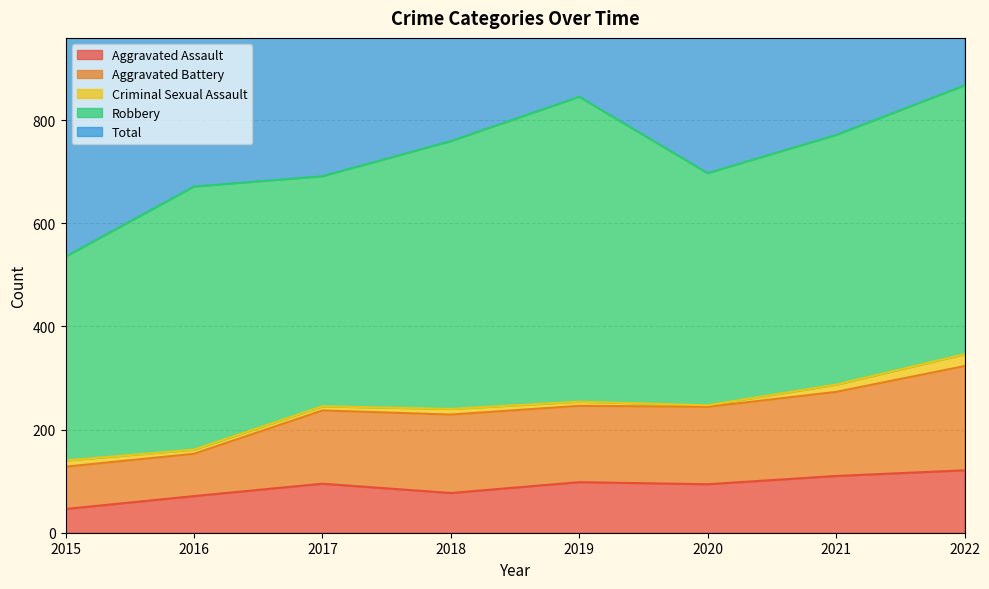

The Aggravated Assault series shows 95 at 2017. True or false?

True